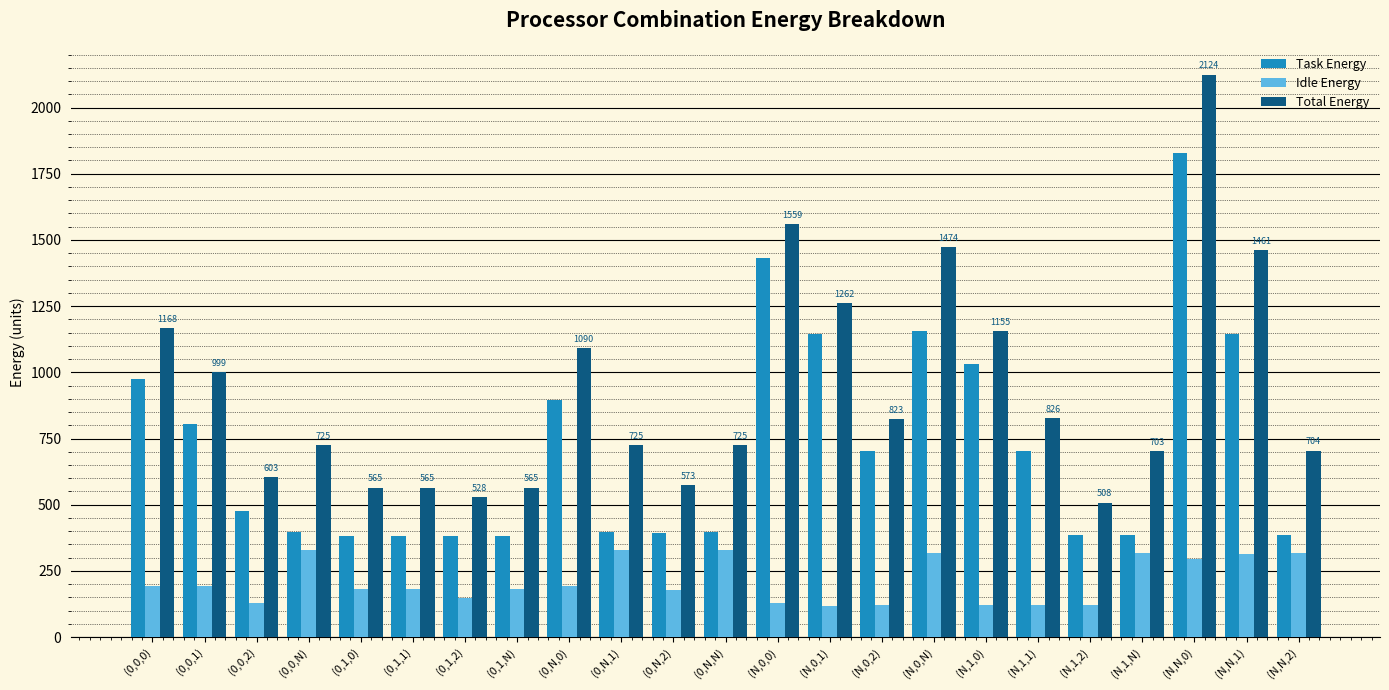

What is the label of the 15th bar from the right?

(0,N,0)